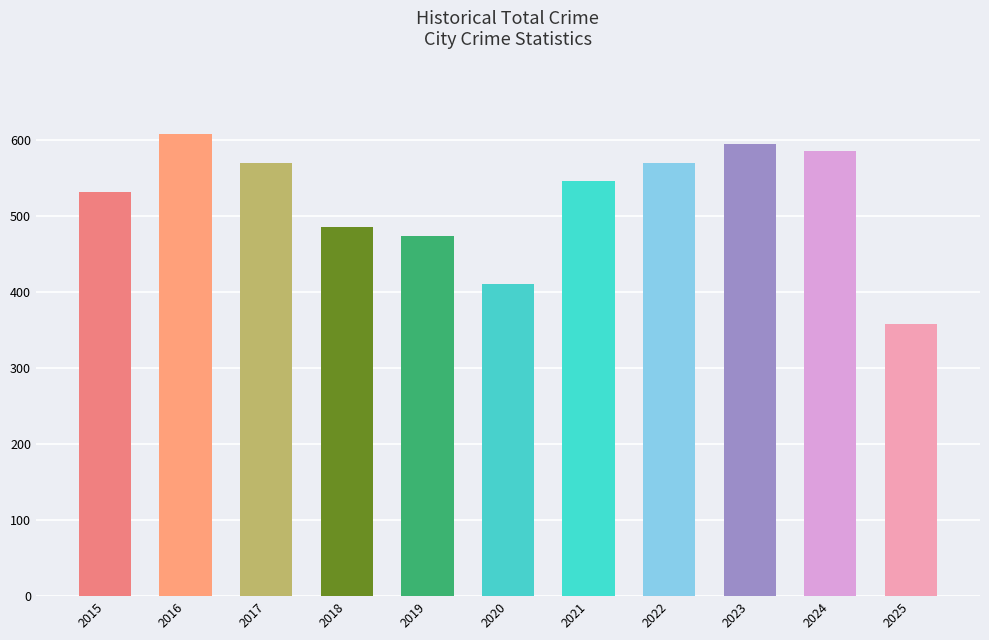

Where is the data nearest to the value 483?

2018